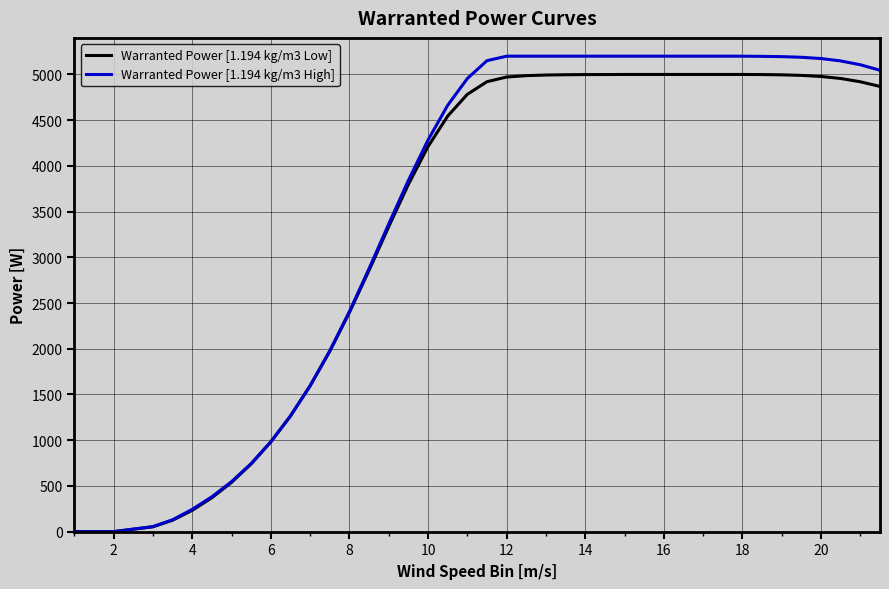

What is the maximum value shown in the chart?

5200